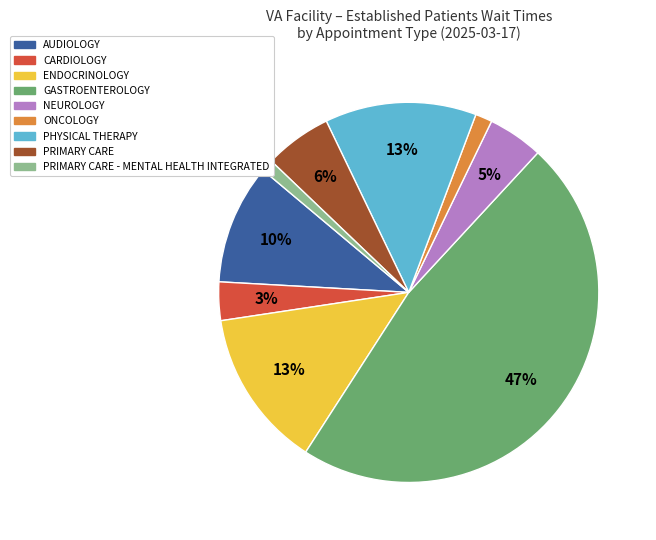

Does any single category account for the majority?

No